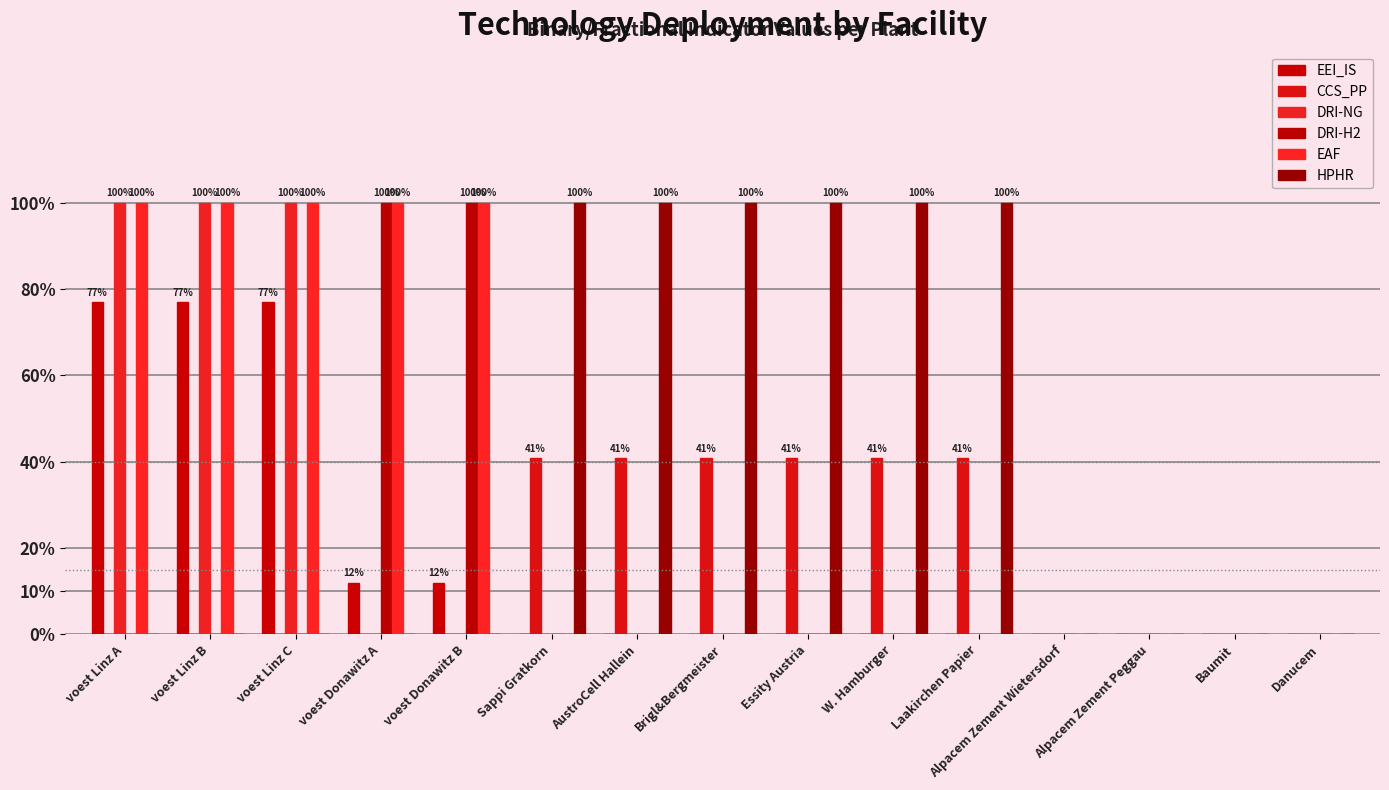

What are all the series names shown in the legend?

EEI_IS, CCS_PP, DRI-NG, DRI-H2, EAF, HPHR